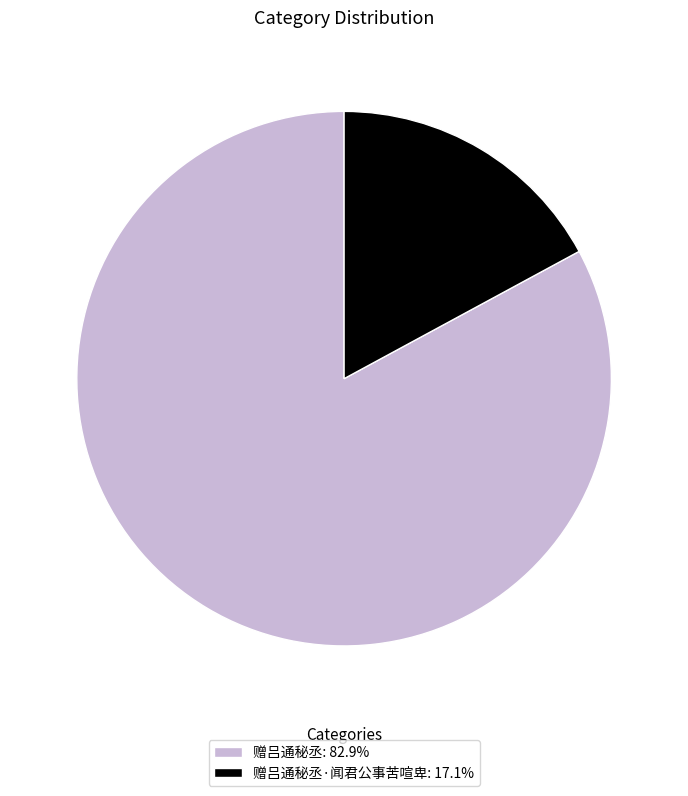

Do 赠吕通秘丞·闻君公事苦喧卑: 17.1% and 赠吕通秘丞: 82.9% together represent more than half of the pie?

Yes